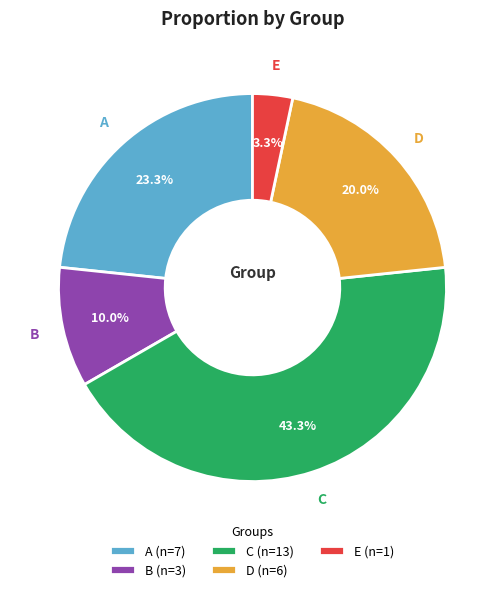

Approximately how many times larger is the value at C compared to A?

1.9